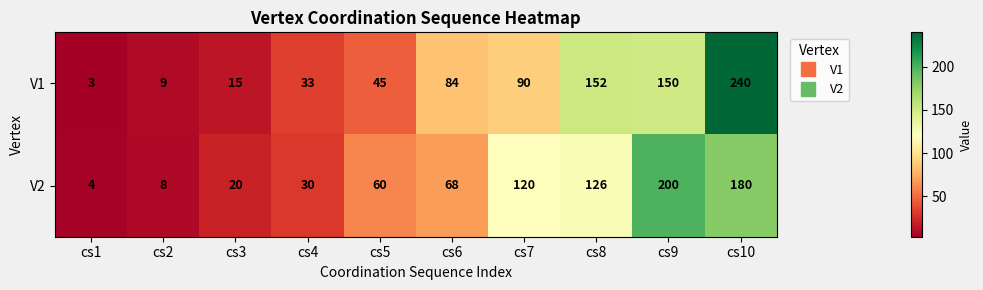

The V2 series shows 23 at cs6. True or false?

False